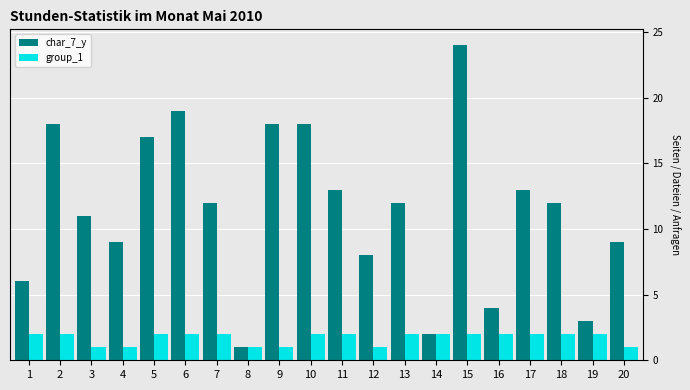

What is the sum of the group_1 values at 7 and 16?

4